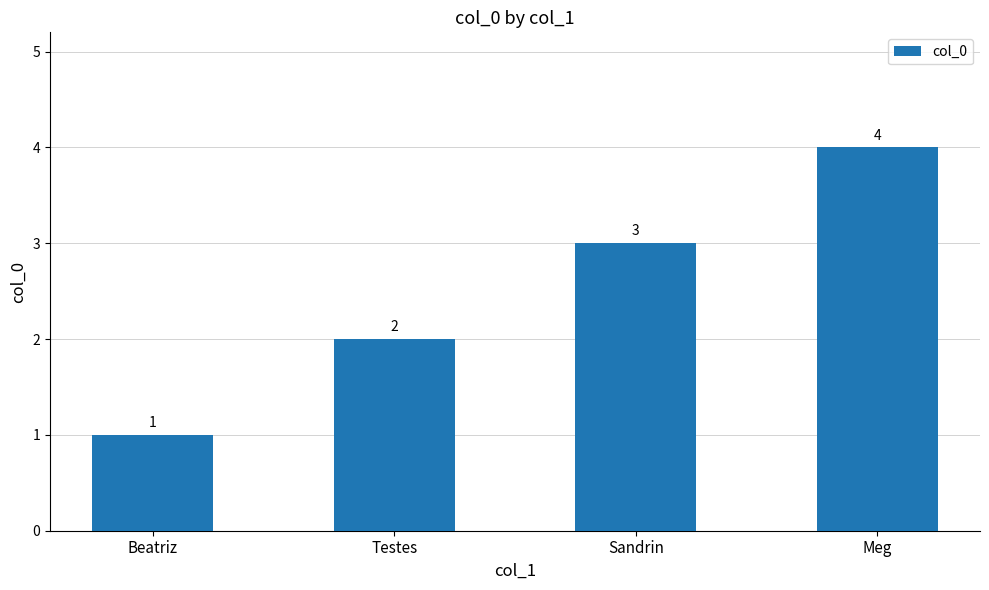

List the labels in order of value, largest first.

Meg, Sandrin, Testes, Beatriz